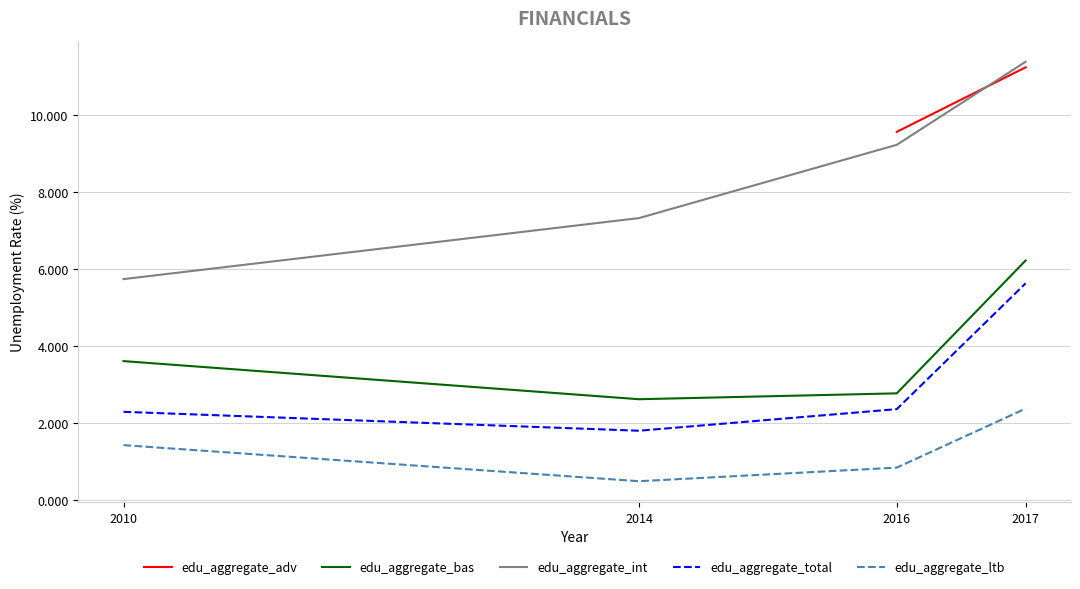

Where does the edu_aggregate_total series first go above 2?

2010